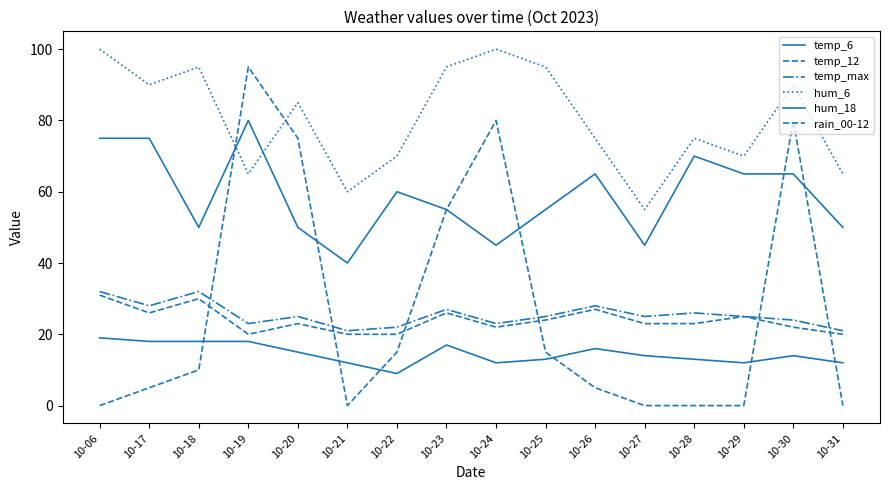

Between 10-25 and 10-27, which series saw the biggest shift?

hum_6